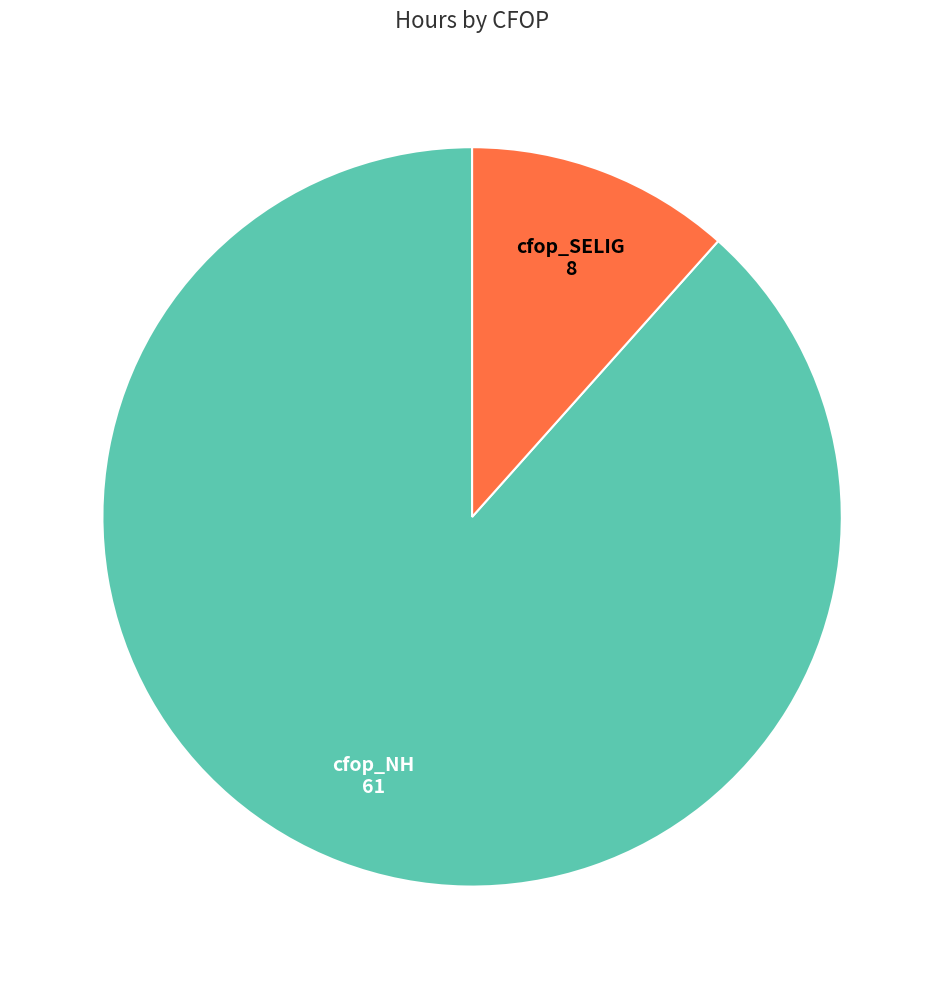

Does any single category account for the majority?

Yes